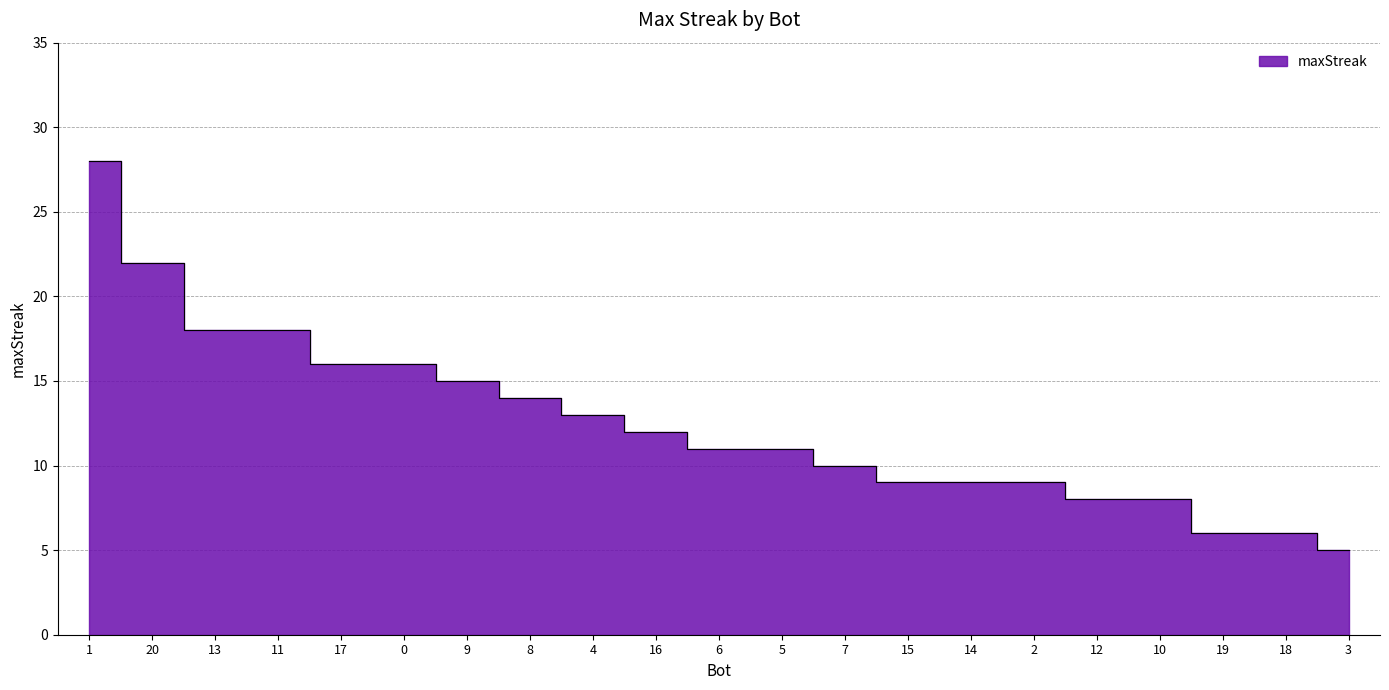

What is the difference between the values at 9 and 4?

2